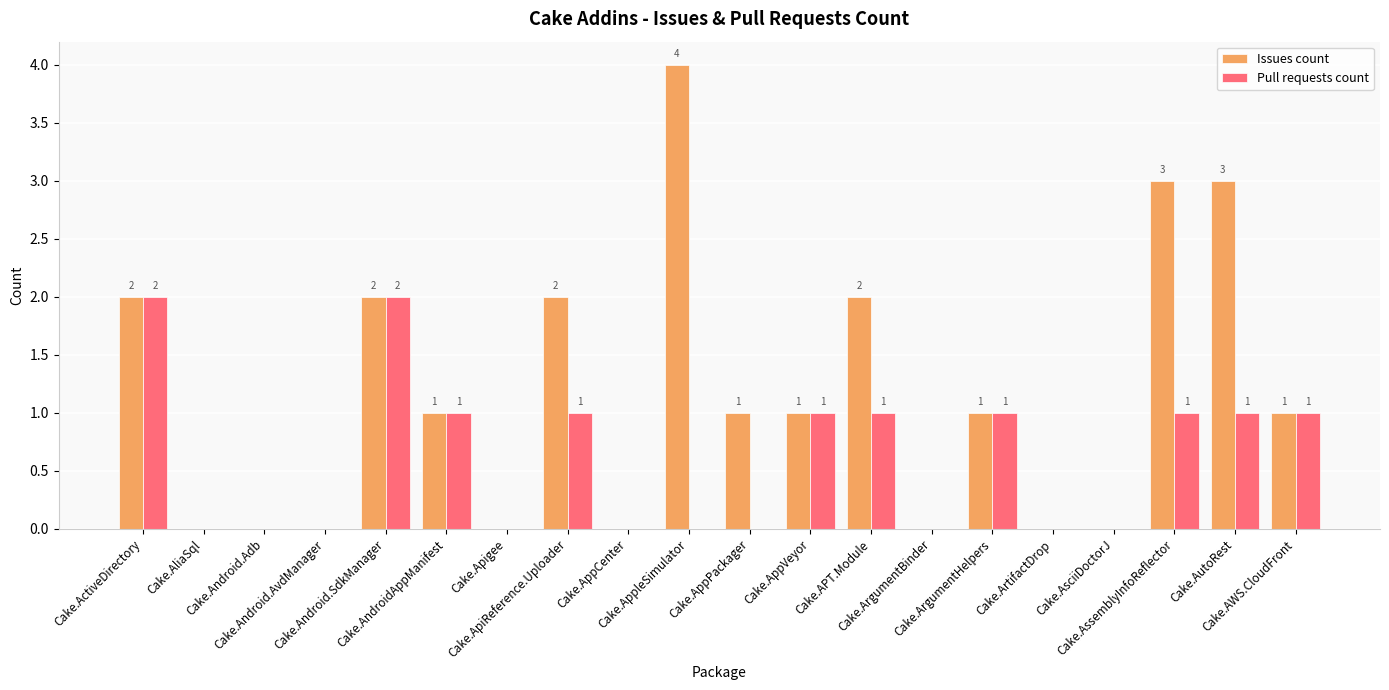

Where does the Issues count series first go above 1?

Cake.ActiveDirectory